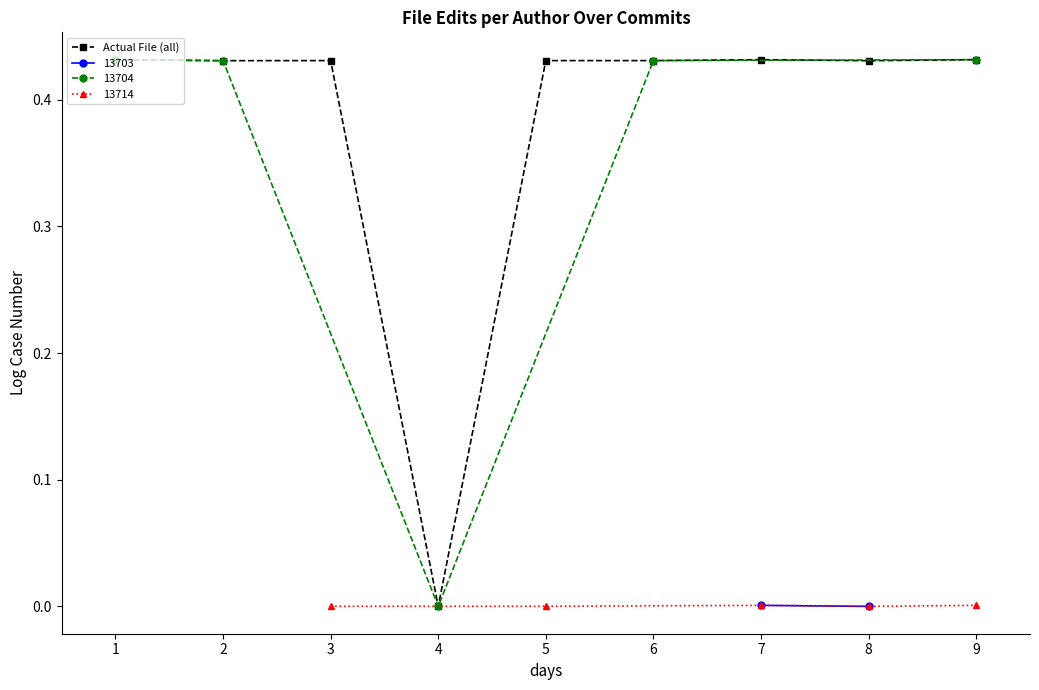

The Actual File (all) series shows 0.2 at 5. True or false?

False